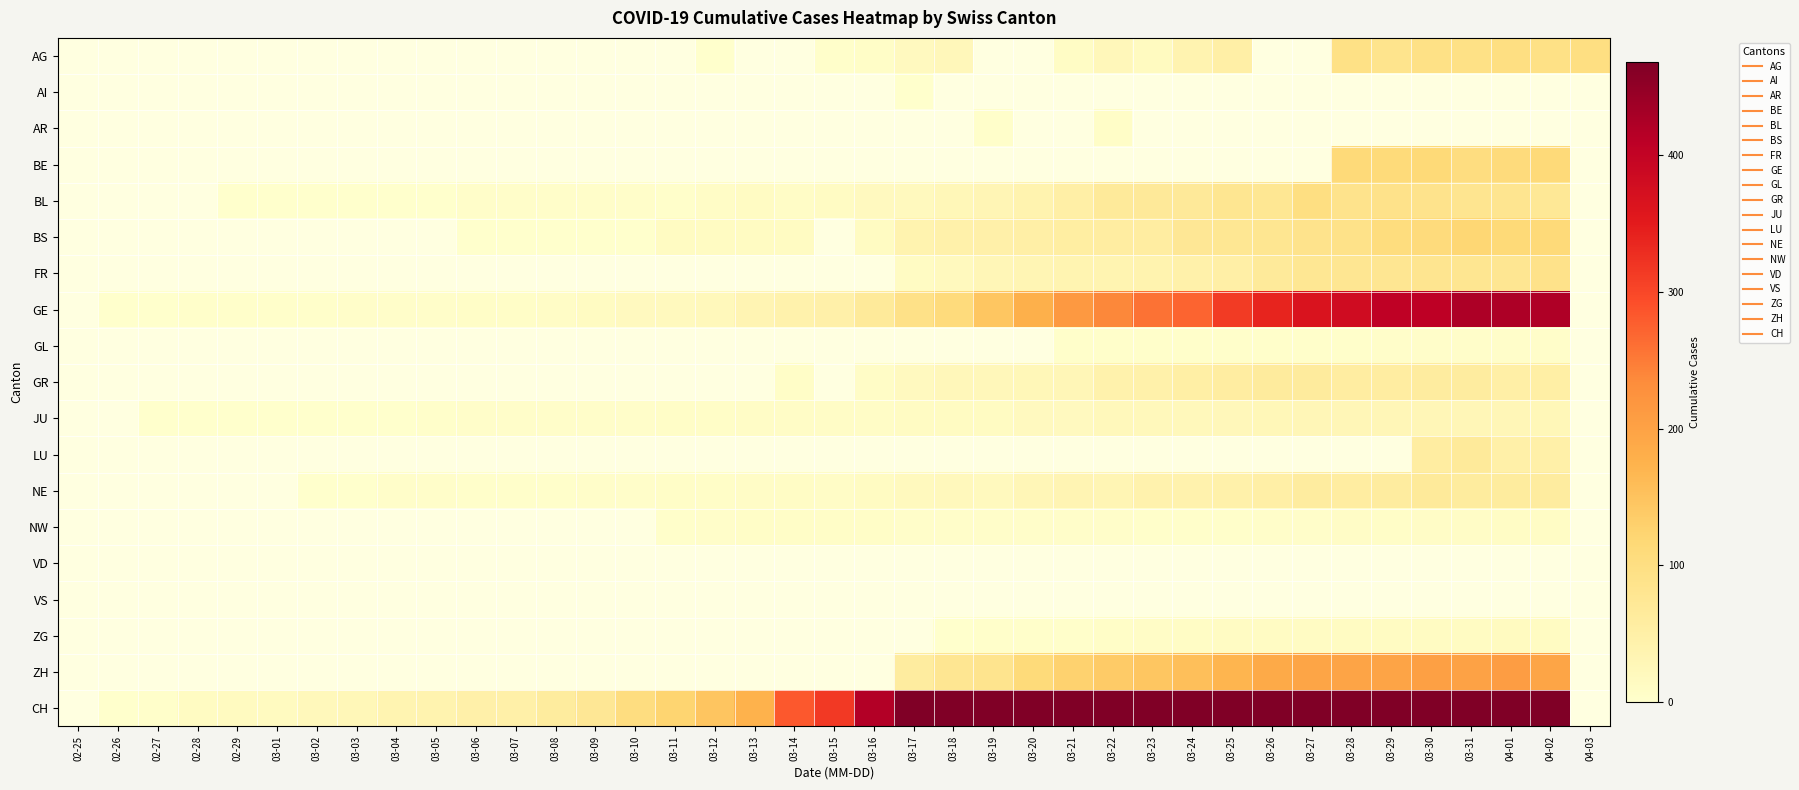

At which label does CH first exceed 148?

03-13